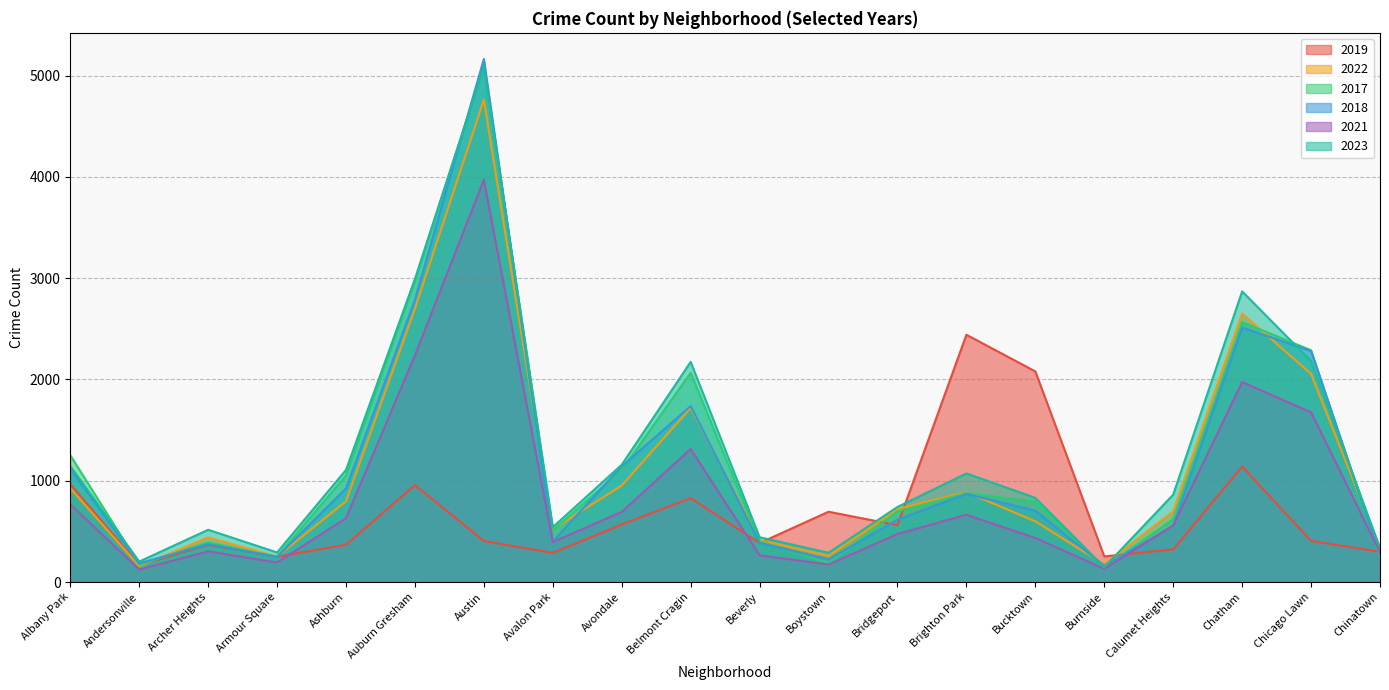

The 2021 series shows 1974 at Chatham. True or false?

True